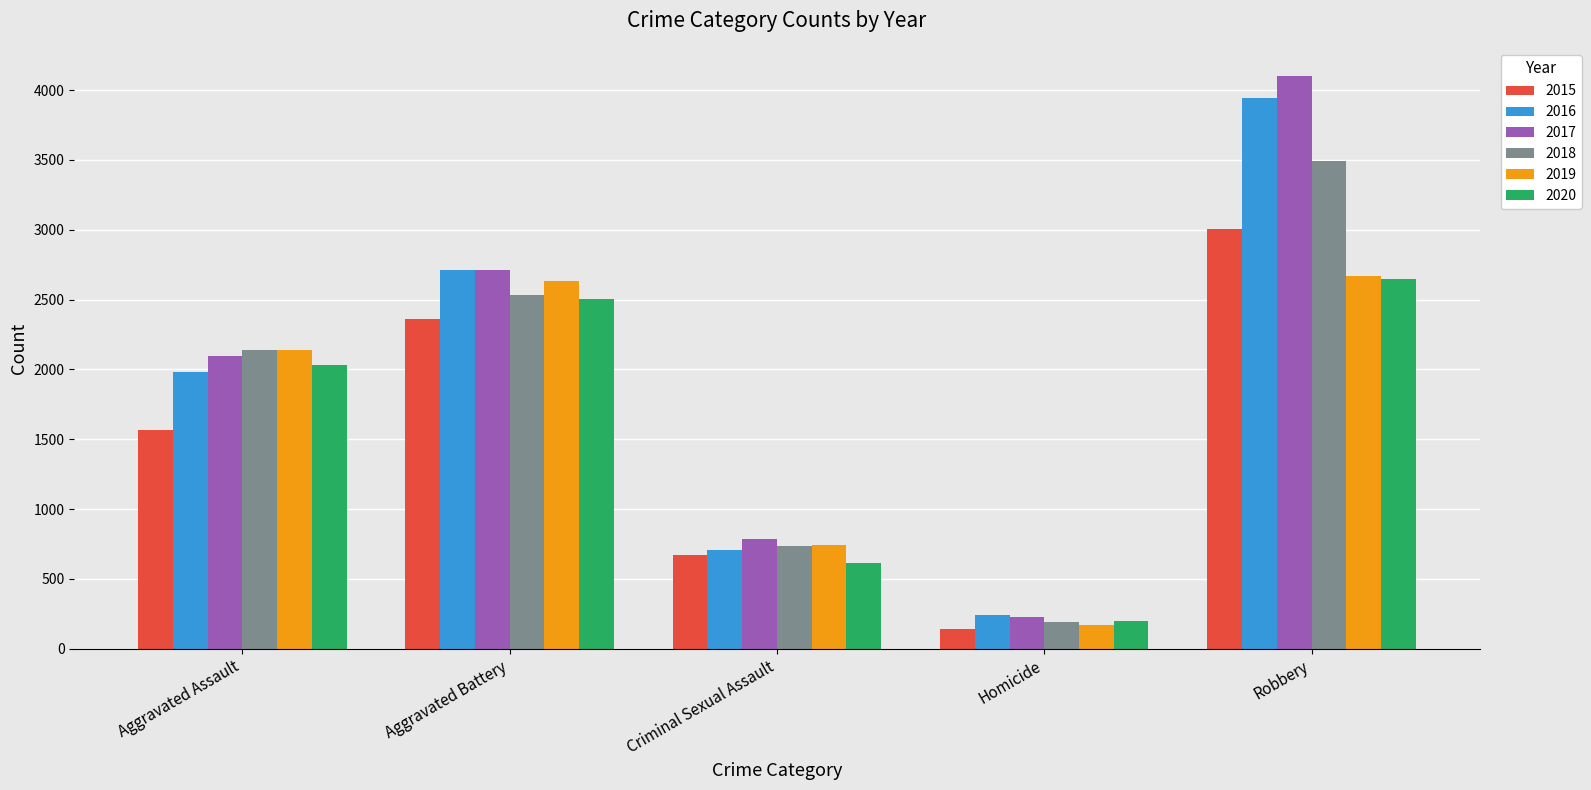

Are the bars grouped side by side (vs. stacked)?

Yes